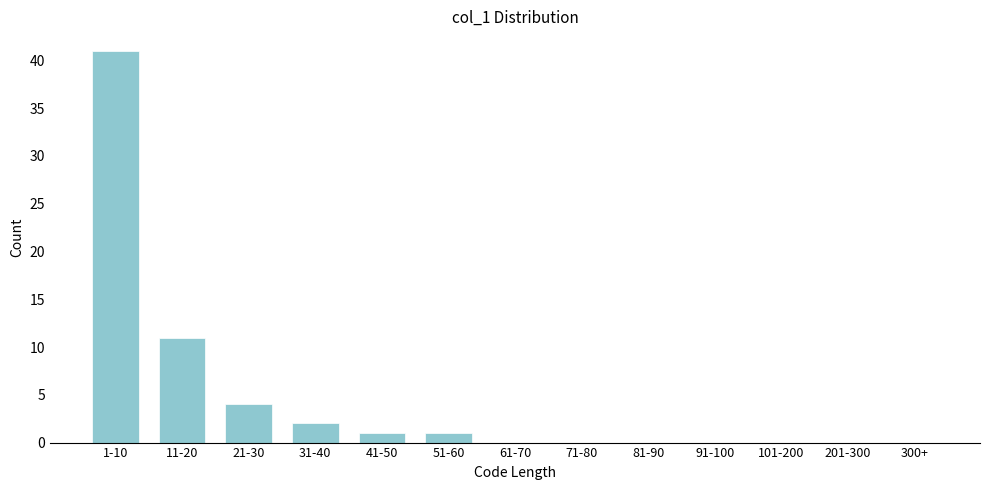

Reading right to left, list all the values displayed in this chart.

300+=0	201-300=0	101-200=0	91-100=0	81-90=0	71-80=0	61-70=0	51-60=1	41-50=1	31-40=2	21-30=4	11-20=11	1-10=41